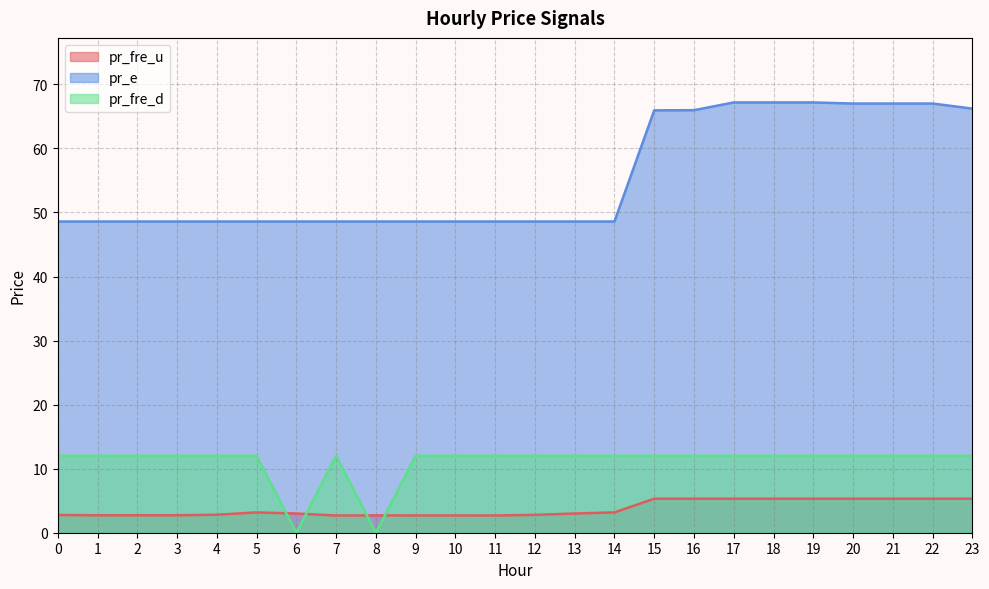

Which has a higher value, 6 or 5?

5